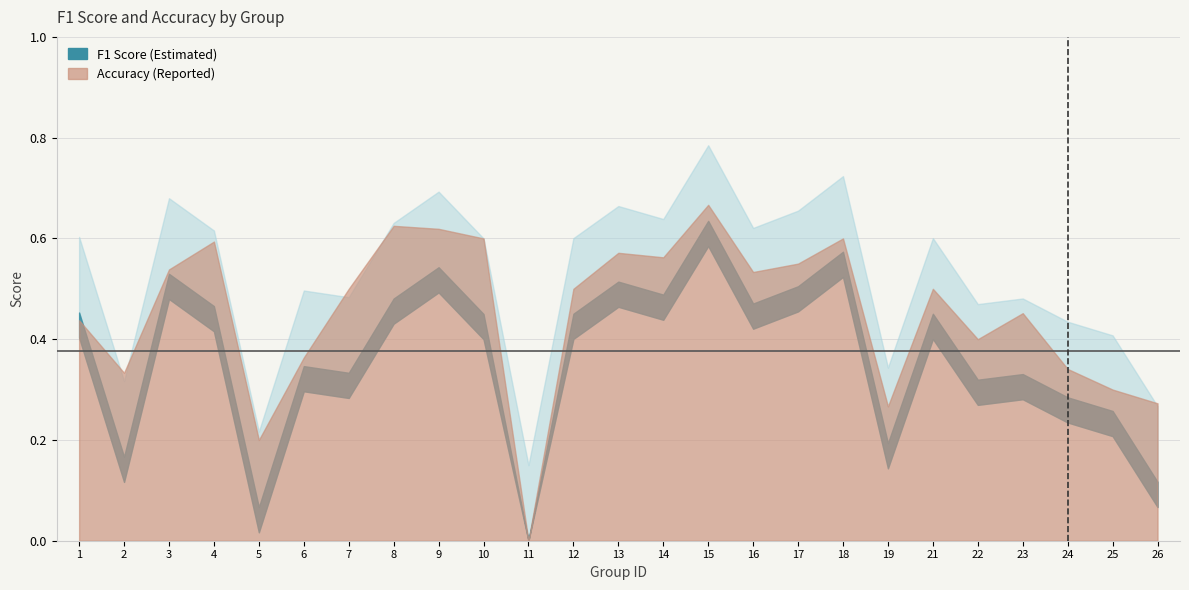

In f1, how many points are lower than both neighbors (excluding endpoints)?

8